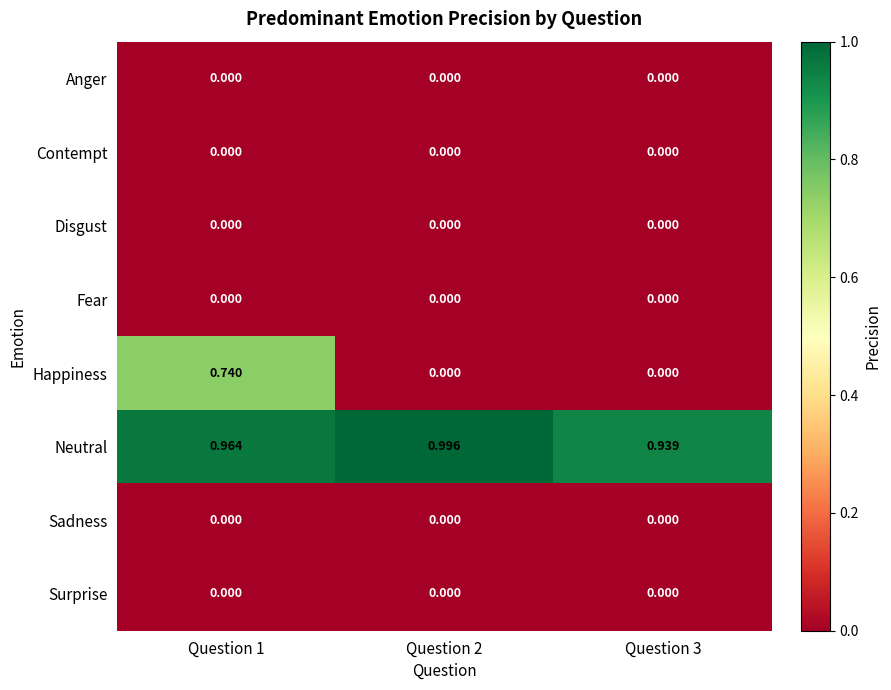

At how many categories does at least one series exceed 0?

3